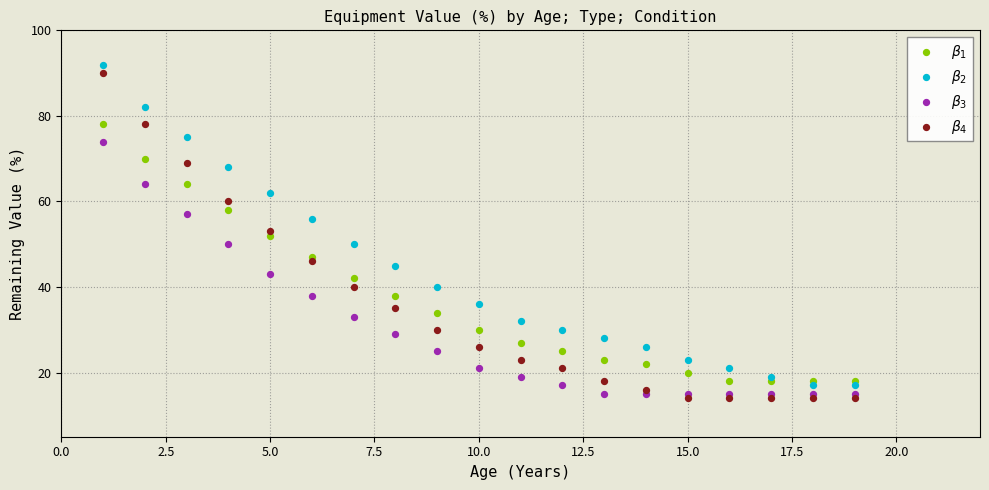

Which series reaches the minimum Y coordinate?

$\beta_4$